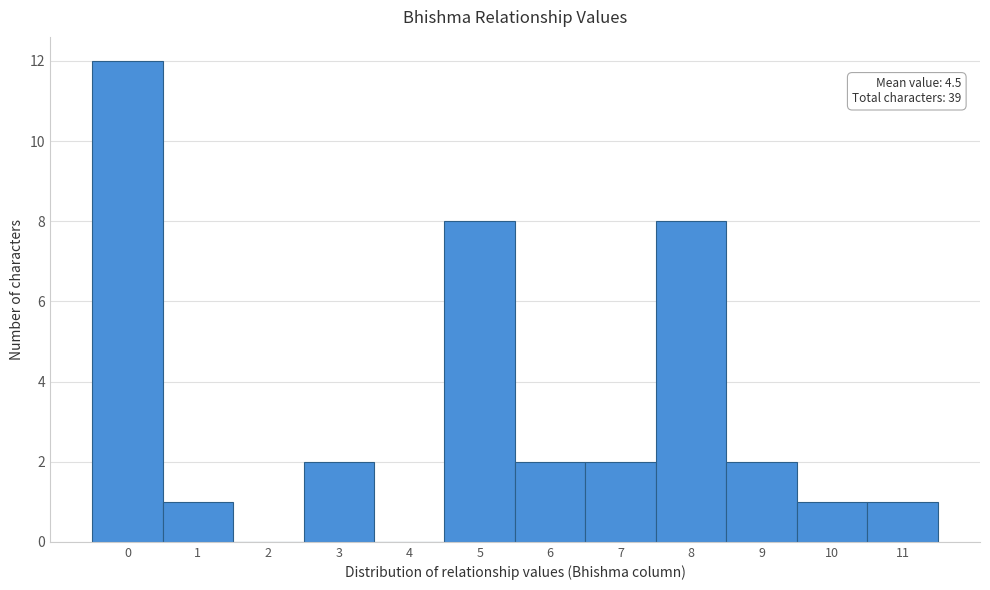

Which range on the x-axis has the tallest bar?

-0.5 to 0.5